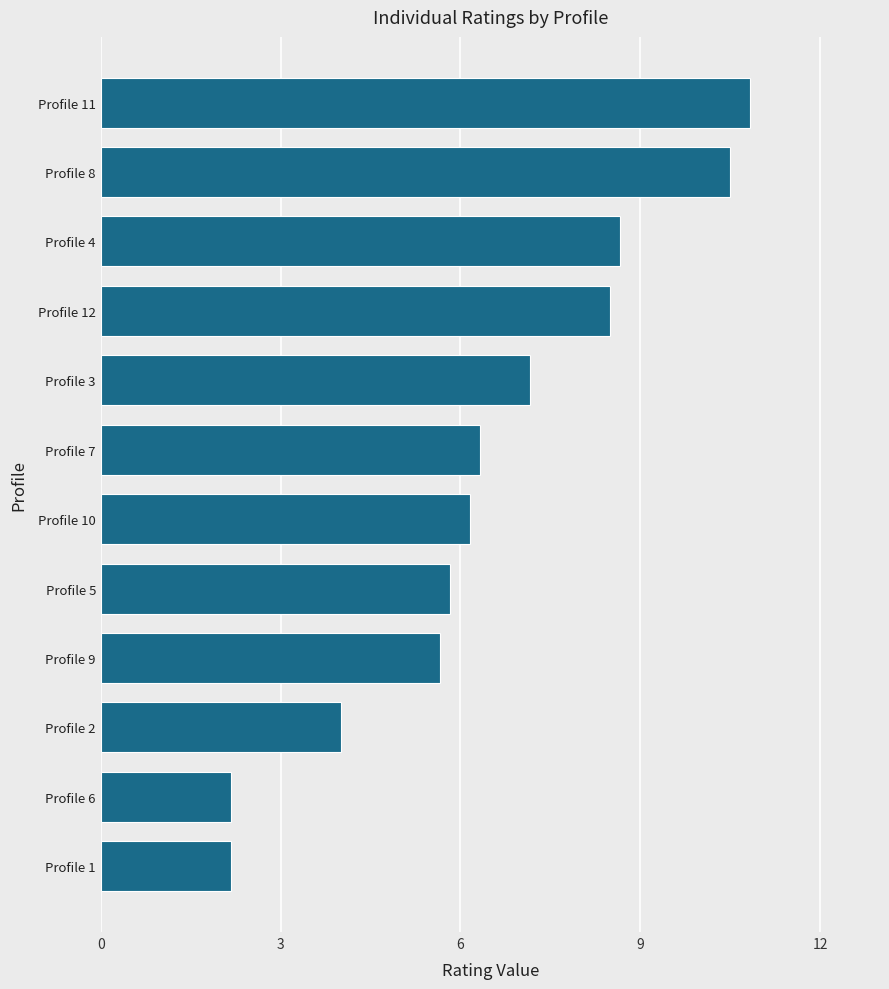

How many bars are there in total?

12